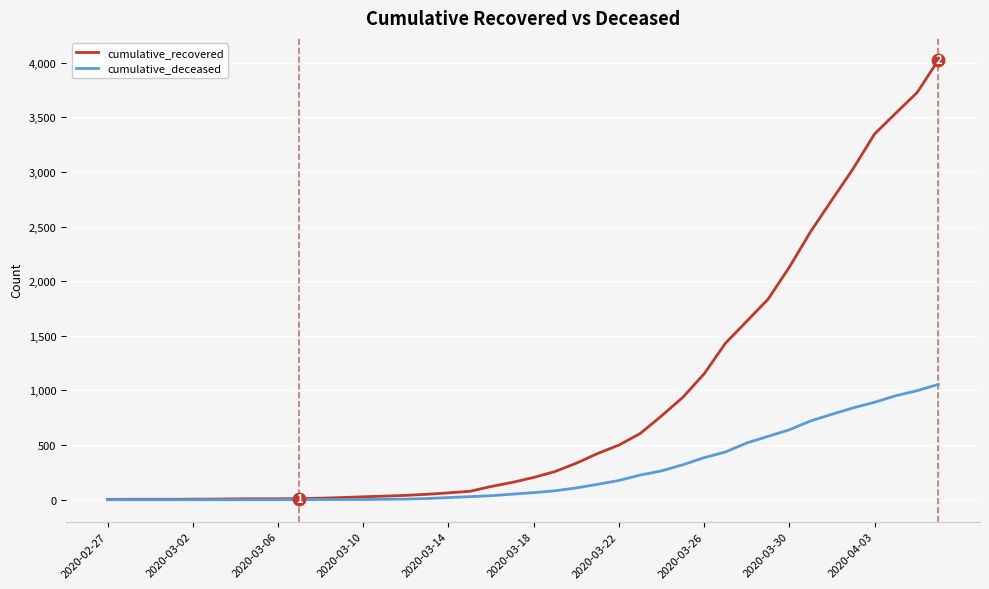

What is the maximum value shown in the chart?

4025